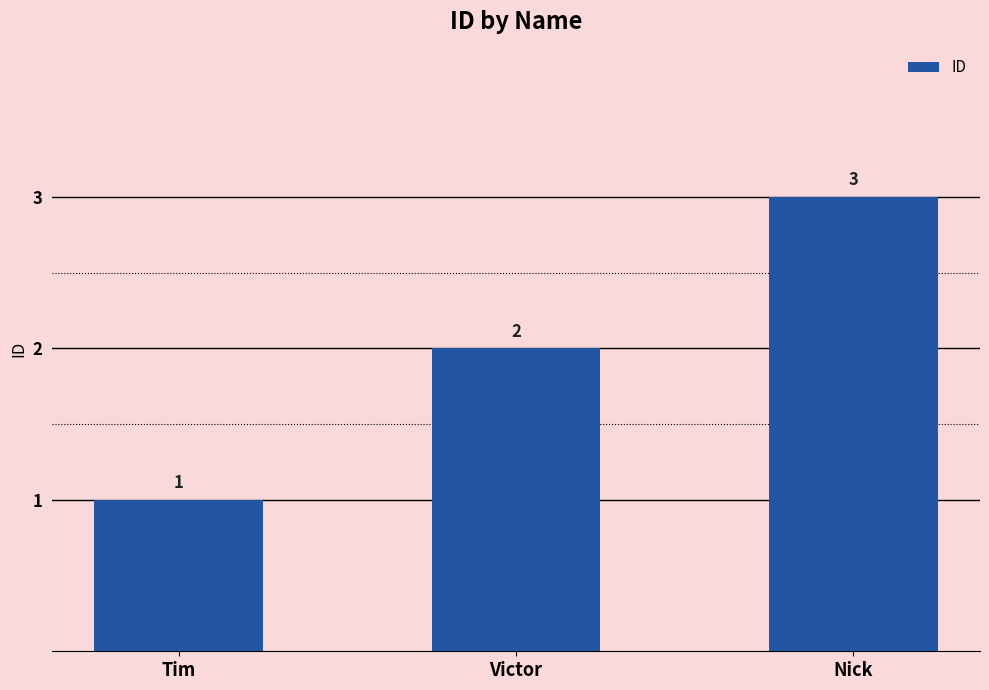

At which category does the chart reach its peak across all series?

Nick